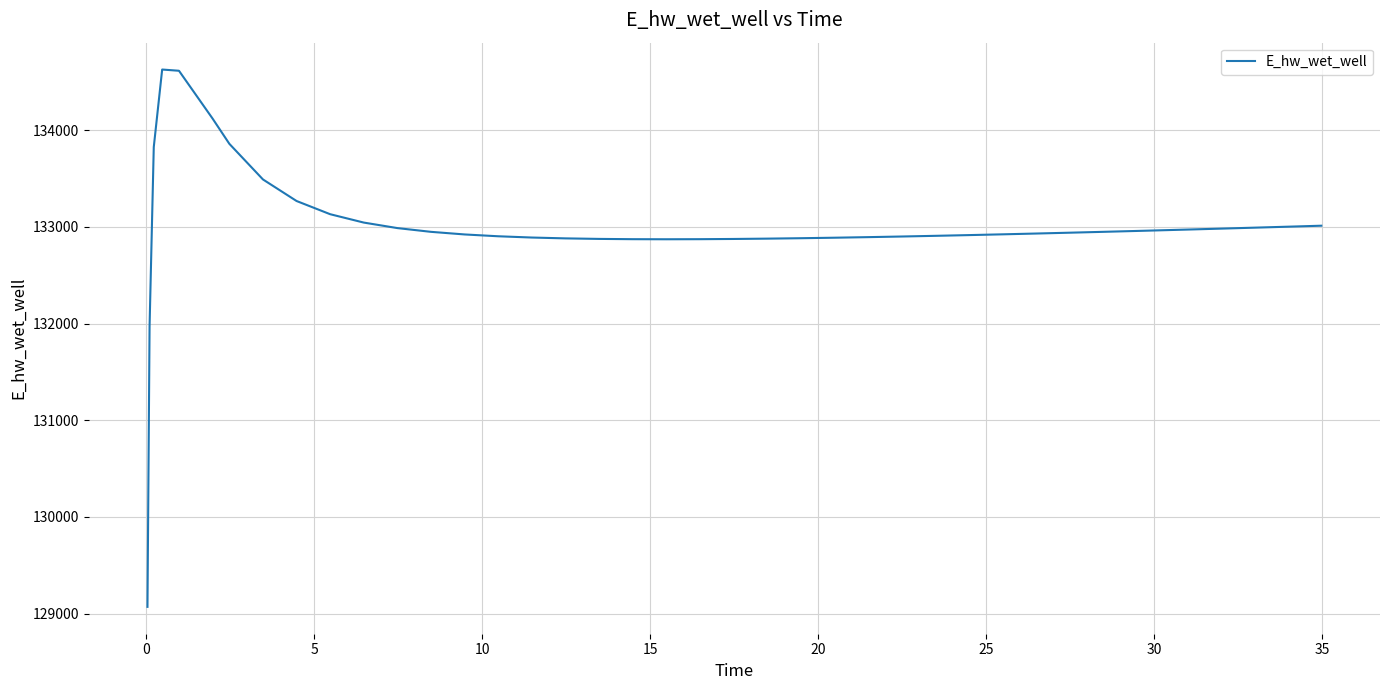

Does the chart display data point markers on the line(s)?

No